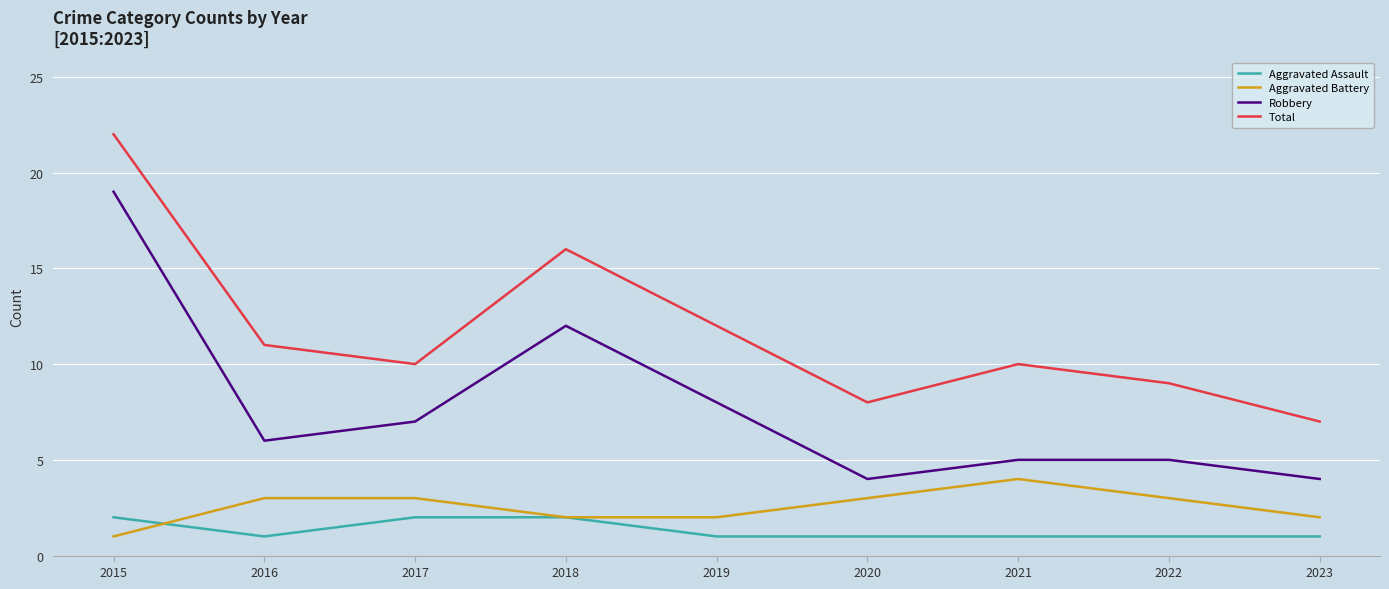

Reading left to right, list all the values displayed in this chart.

Aggravated Assault: 2015=2	2016=1	2017=2	2018=2	2019=1	2020=1	2021=1	2022=1	2023=1
Aggravated Battery: 2015=1	2016=3	2017=3	2018=2	2019=2	2020=3	2021=4	2022=3	2023=2
Robbery: 2015=19	2016=6	2017=7	2018=12	2019=8	2020=4	2021=5	2022=5	2023=4
Total: 2015=22	2016=11	2017=10	2018=16	2019=12	2020=8	2021=10	2022=9	2023=7